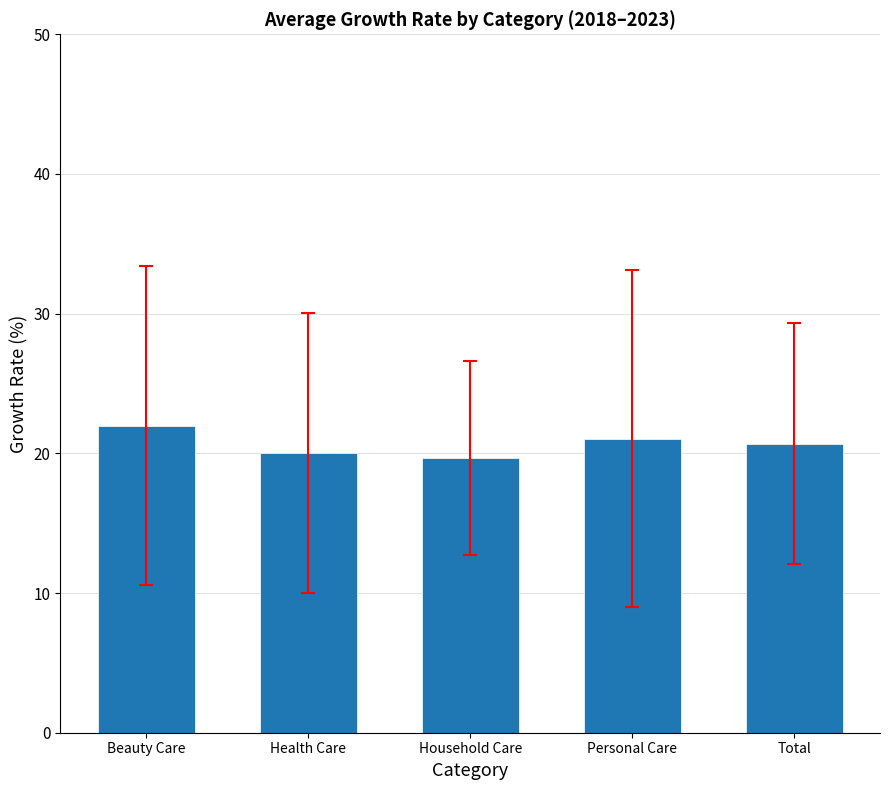

How many series are shown in this chart?

1